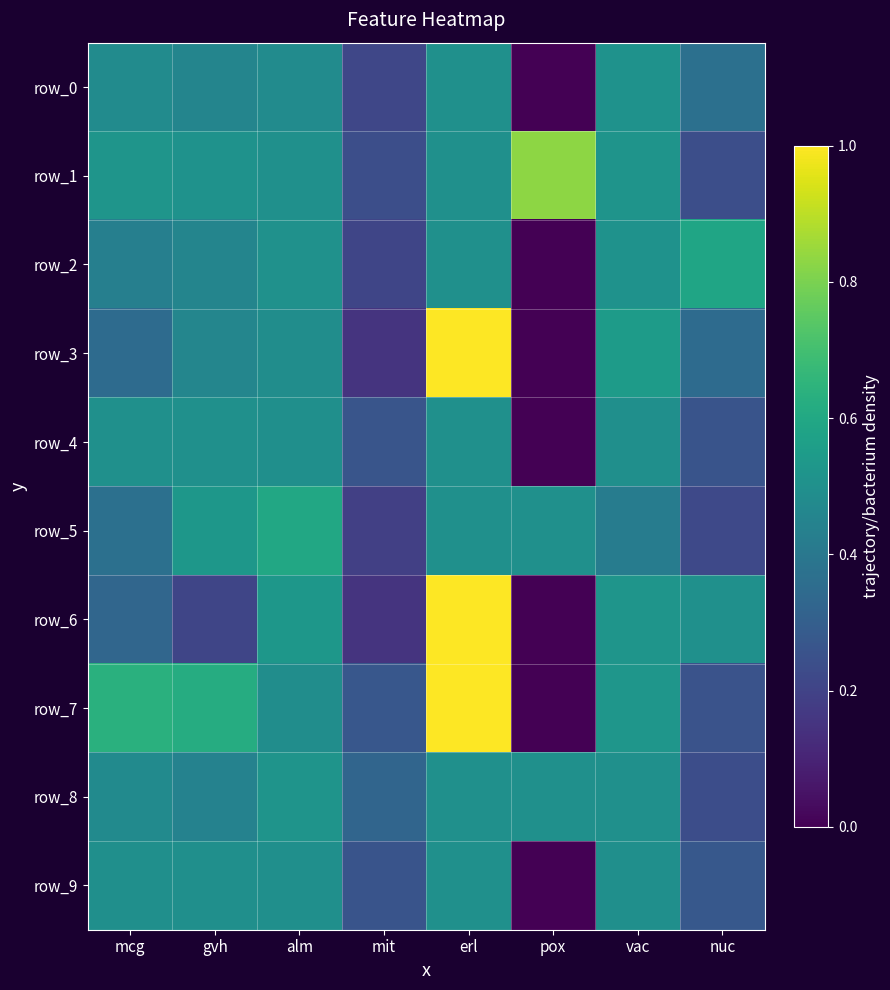

Reading left to right, extract all data points from this chart.

row_0: mcg=0.5	gvh=0.5	alm=0.5	mit=0.2	erl=0.5	pox=0.0	vac=0.5	nuc=0.4
row_1: mcg=0.5	gvh=0.5	alm=0.5	mit=0.2	erl=0.5	pox=0.8	vac=0.5	nuc=0.2
row_2: mcg=0.4	gvh=0.5	alm=0.5	mit=0.2	erl=0.5	pox=0.0	vac=0.5	nuc=0.6
row_3: mcg=0.3	gvh=0.5	alm=0.5	mit=0.1	erl=1.0	pox=0.0	vac=0.6	nuc=0.3
row_4: mcg=0.5	gvh=0.5	alm=0.5	mit=0.3	erl=0.5	pox=0.0	vac=0.5	nuc=0.3
row_5: mcg=0.4	gvh=0.5	alm=0.6	mit=0.2	erl=0.5	pox=0.5	vac=0.4	nuc=0.2
row_6: mcg=0.3	gvh=0.2	alm=0.5	mit=0.1	erl=1.0	pox=0.0	vac=0.5	nuc=0.5
row_7: mcg=0.6	gvh=0.6	alm=0.5	mit=0.3	erl=1.0	pox=0.0	vac=0.5	nuc=0.3
row_8: mcg=0.5	gvh=0.4	alm=0.5	mit=0.3	erl=0.5	pox=0.5	vac=0.5	nuc=0.2
row_9: mcg=0.5	gvh=0.5	alm=0.5	mit=0.3	erl=0.5	pox=0.0	vac=0.5	nuc=0.3